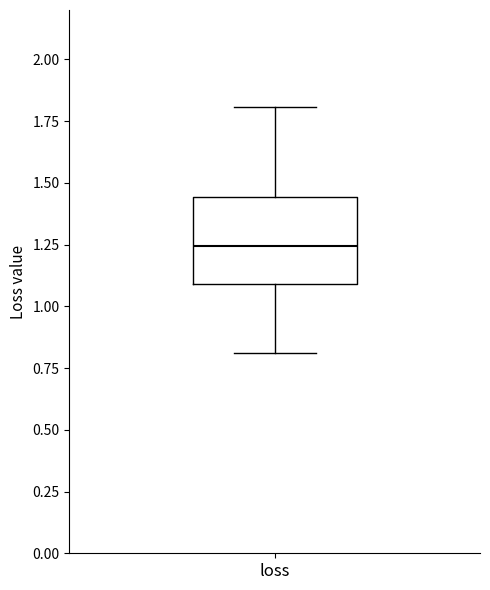

Transcribe this box plot: give where the median line is, the range the box spans, and where the two whiskers end, as read against the y-axis. The values are not printed on the chart, so give them approximately, as read against the axis.

median 1.25, box 1.10 to 1.45, whiskers 0.80 to 1.80